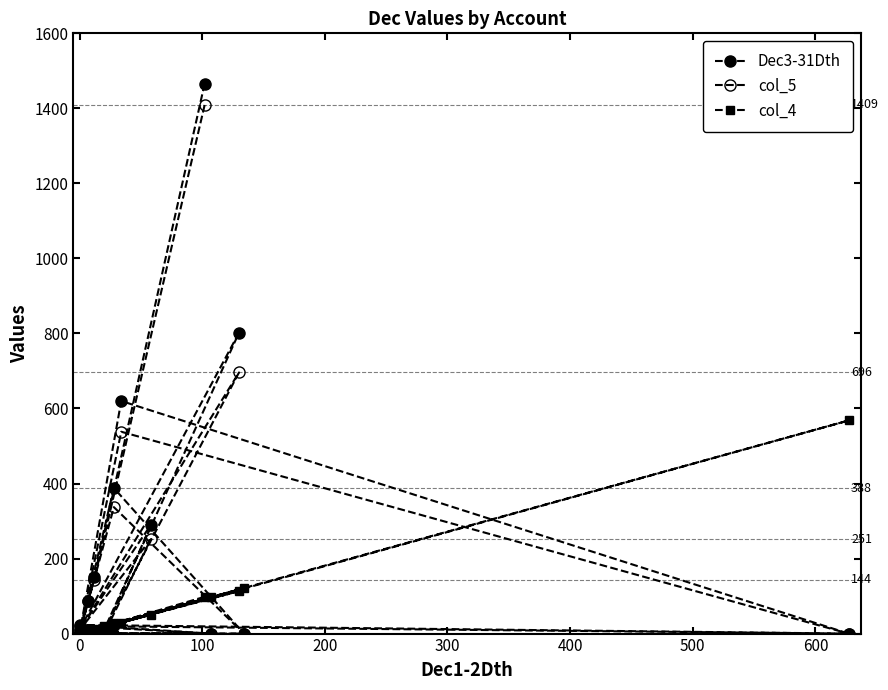

How many lines are shown in the chart?

3